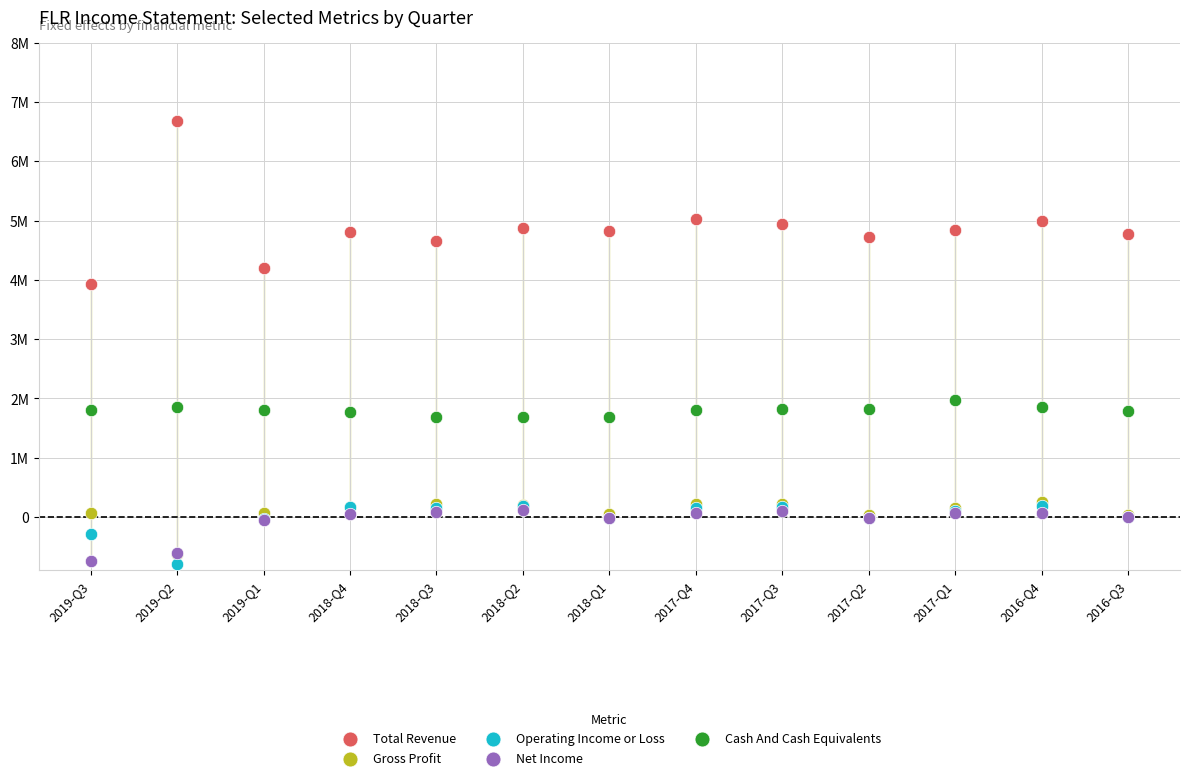

What are all the series names shown in the legend?

Total Revenue, Gross Profit, Operating Income or Loss, Net Income, Cash And Cash Equivalents